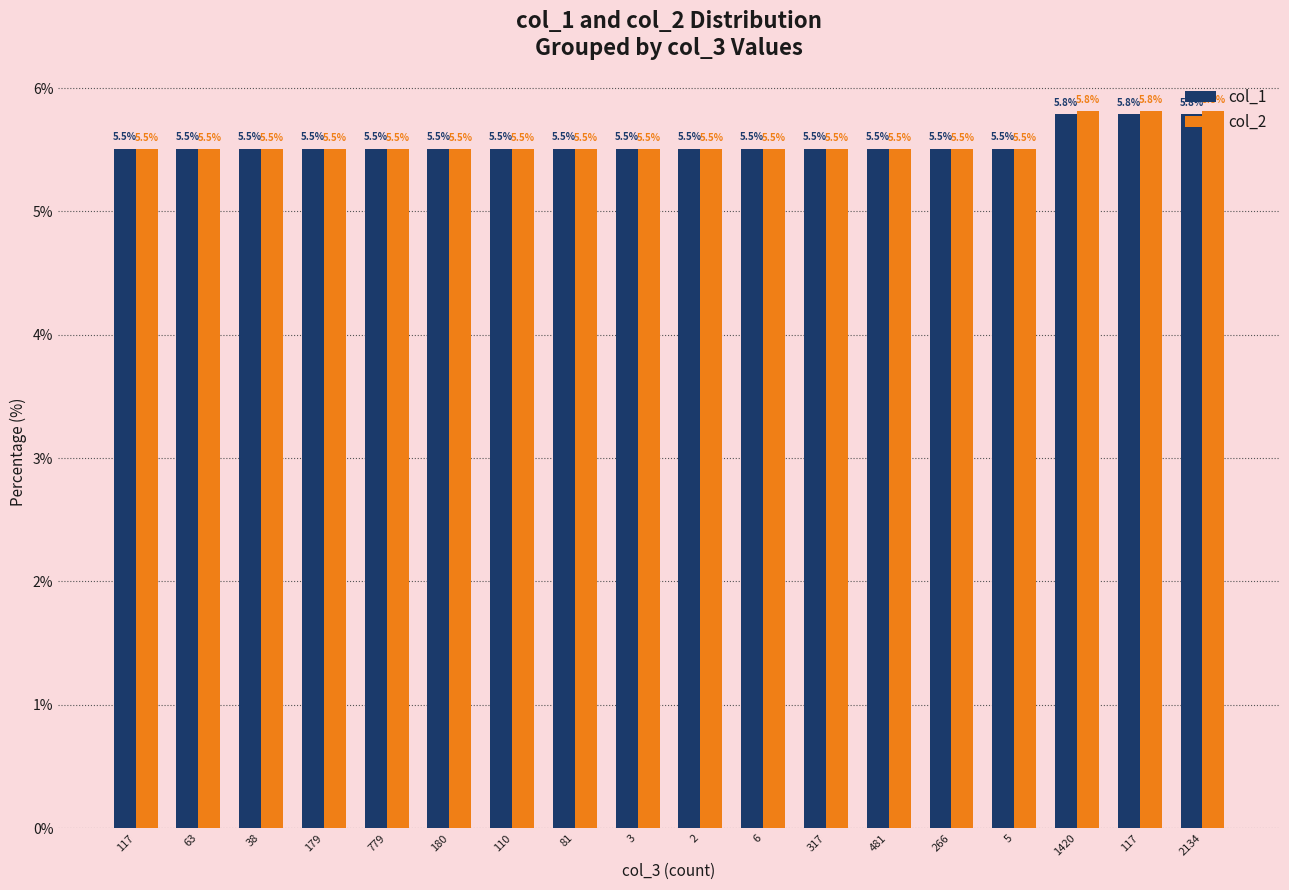

Between 81 and 2, which series saw the biggest shift?

col_2